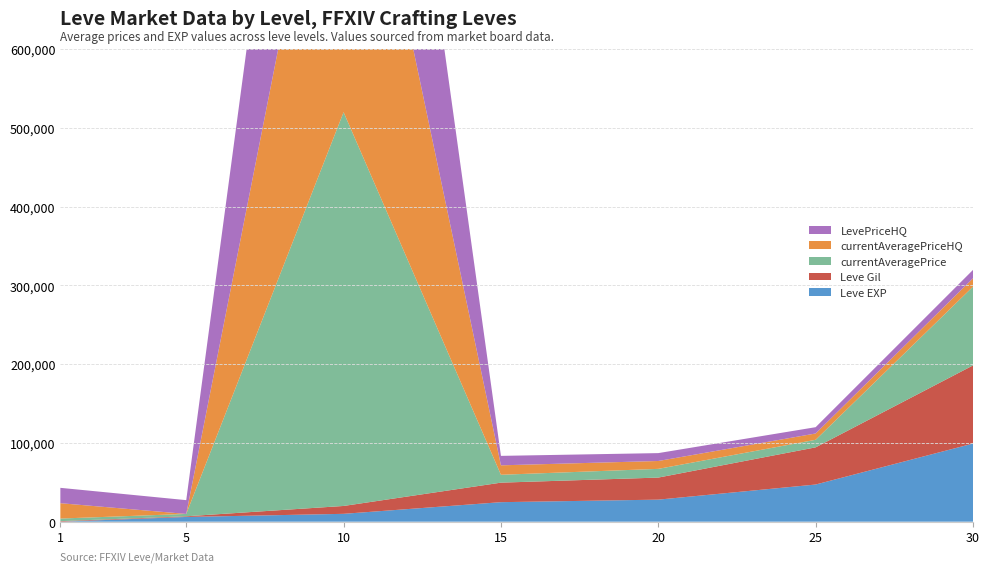

Reading right to left, list all the values displayed in this chart.

Leve EXP: 30=99220	25=47200	20=28010	15=24790	10=9990	5=6030	1=1
Leve Gil: 30=99220	25=47200	20=28010	15=24790	10=9990	5=840	1=690
currentAveragePrice: 30=99999	25=9603	20=11066	15=10000	10=10000000	5=3001	1=3307
currentAveragePriceHQ: 30=10633	25=8000	20=10000	15=12000	10=10000000	5=0	1=19500
LevePriceHQ: 30=10633	25=8000	20=10000	15=12000	10=10000000	5=17500	1=19500